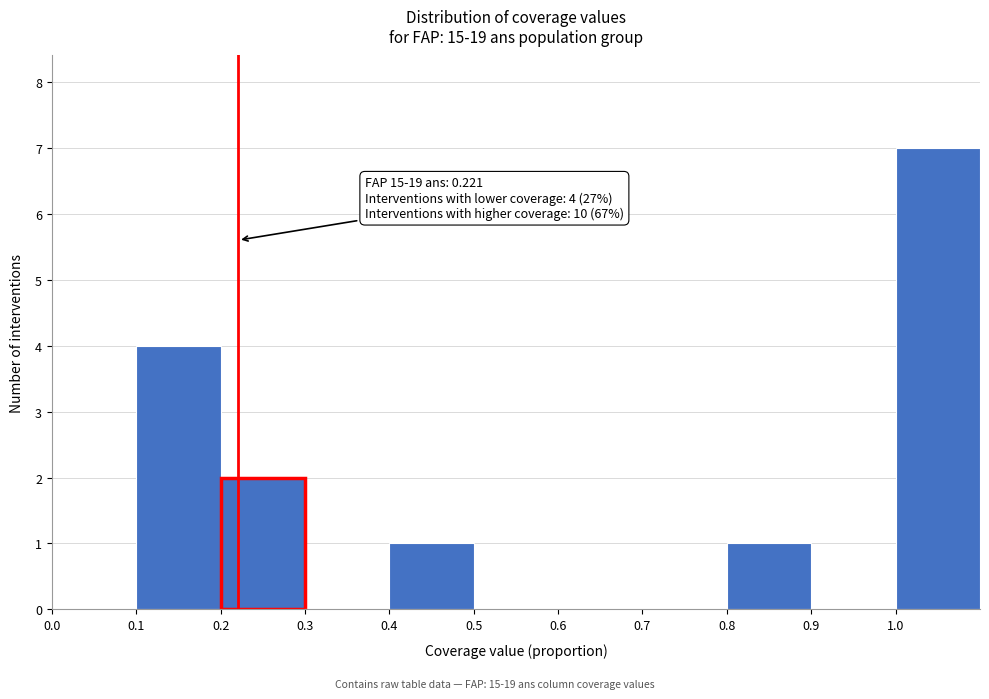

Which range on the x-axis has the tallest bar?

1.0 to 1.1